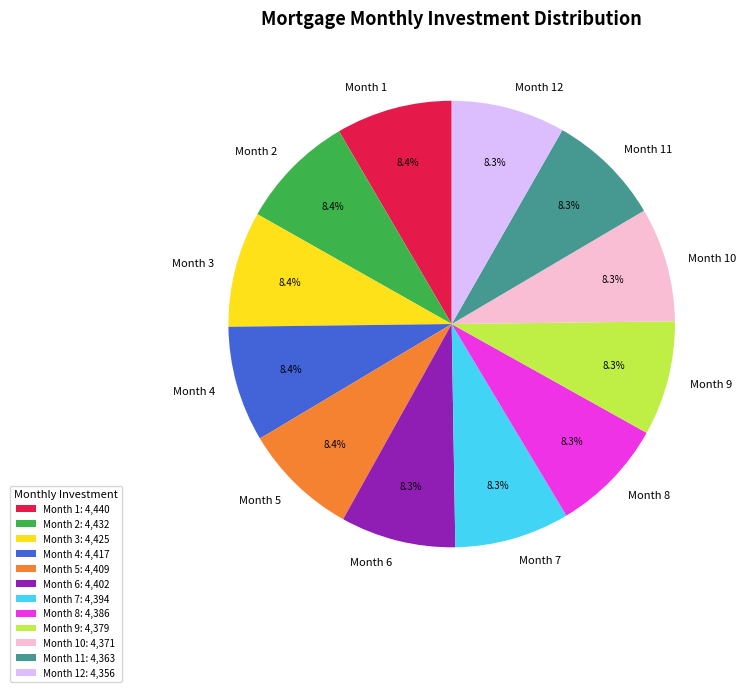

Is it true that Month 5 is 8% of the pie?

True